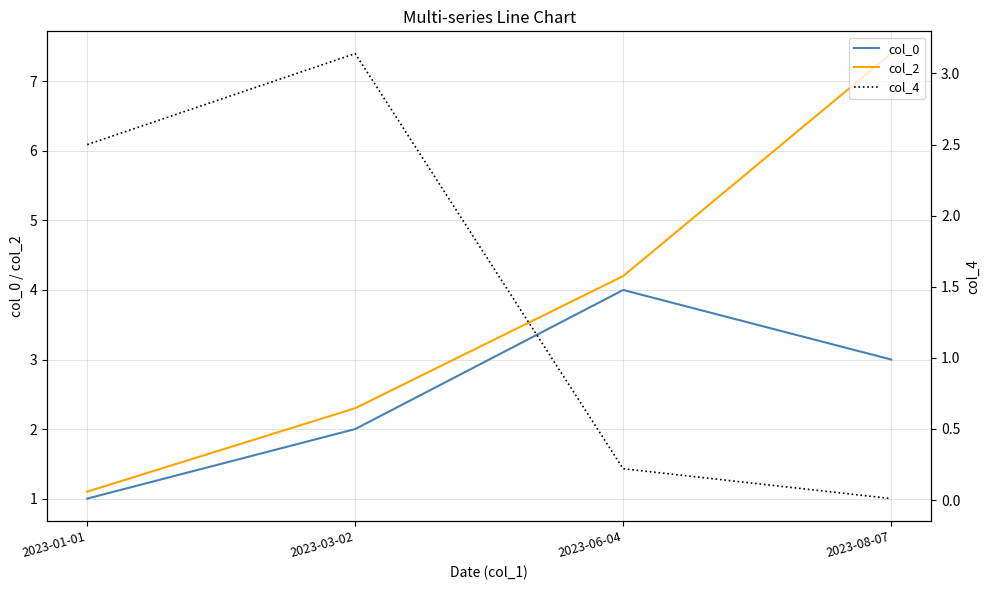

At which category is the sum across all series the highest?

2023-08-07